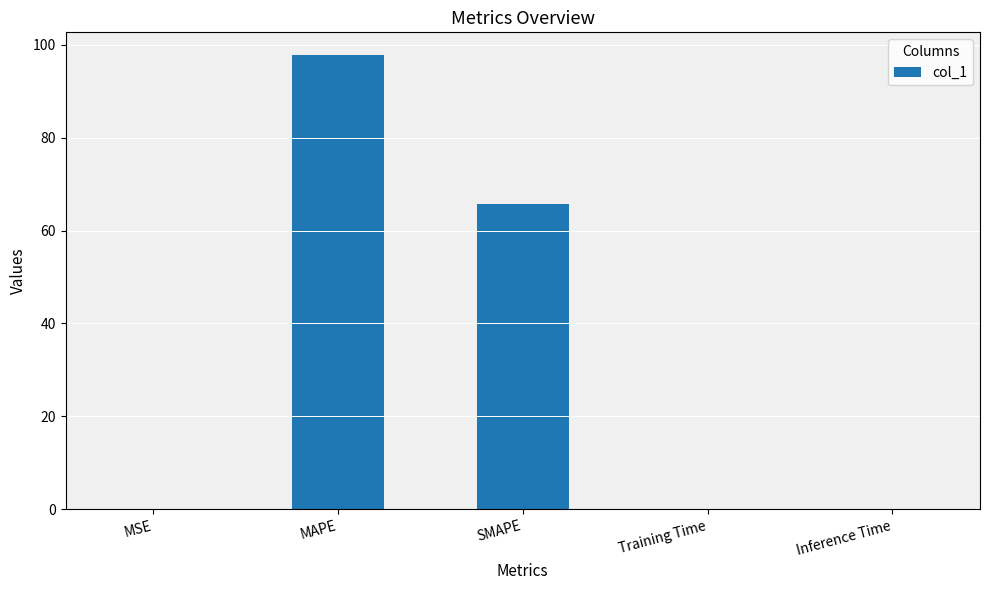

The value at SMAPE is 31.9. True or false?

False